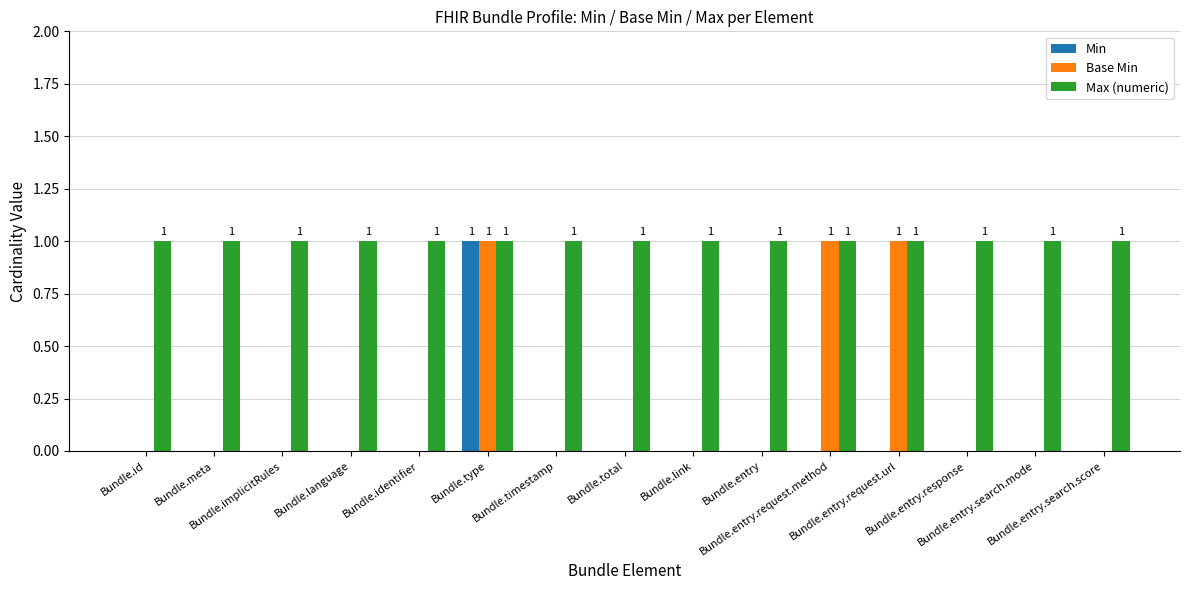

What is the maximum value for Max (numeric)?

1